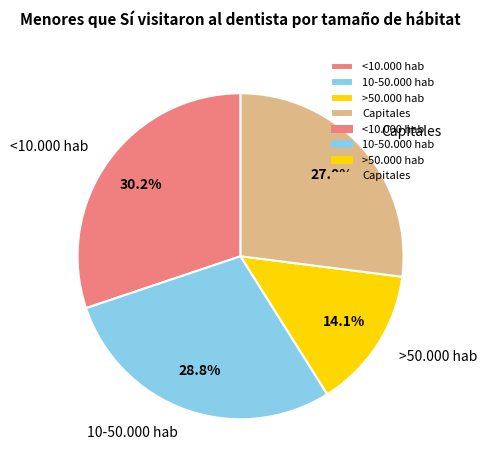

Which category has the biggest portion of the pie?

<10.000 hab